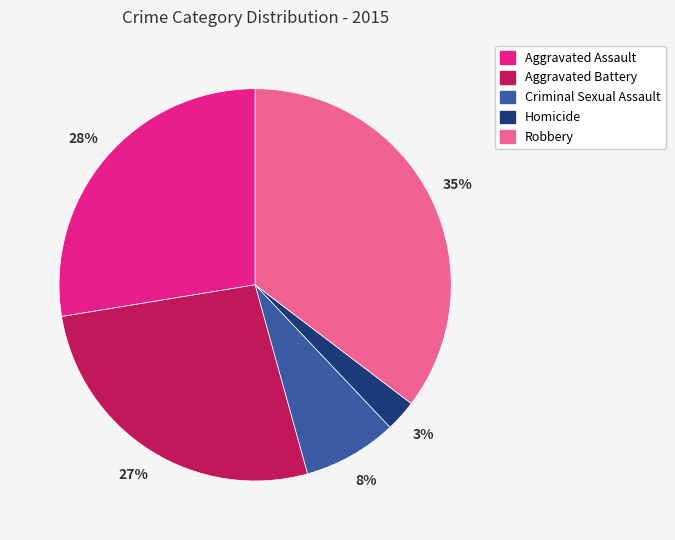

To the nearest percent, what portion does Robbery represent?

35%